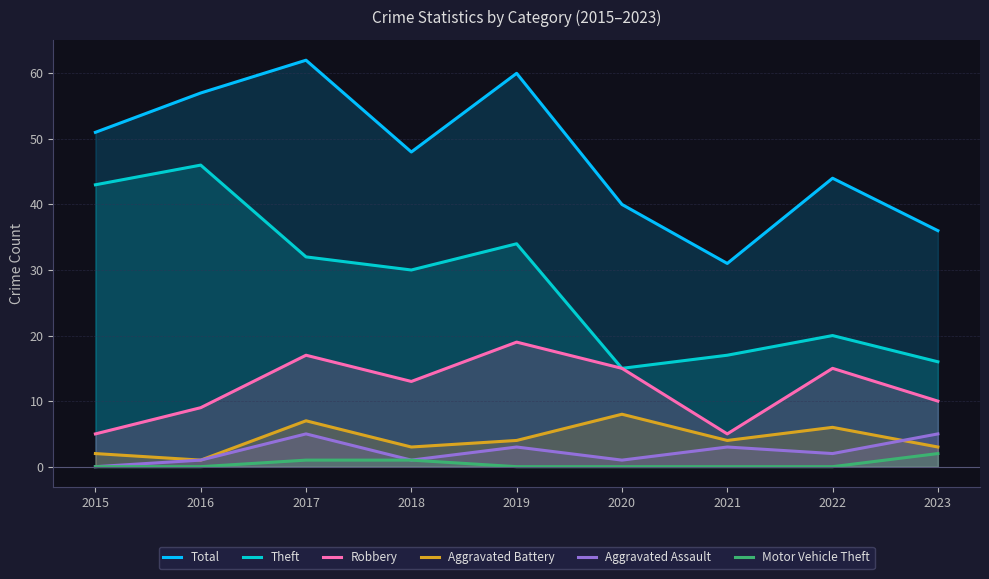

How many interior local peaks does the Robbery series have?

3